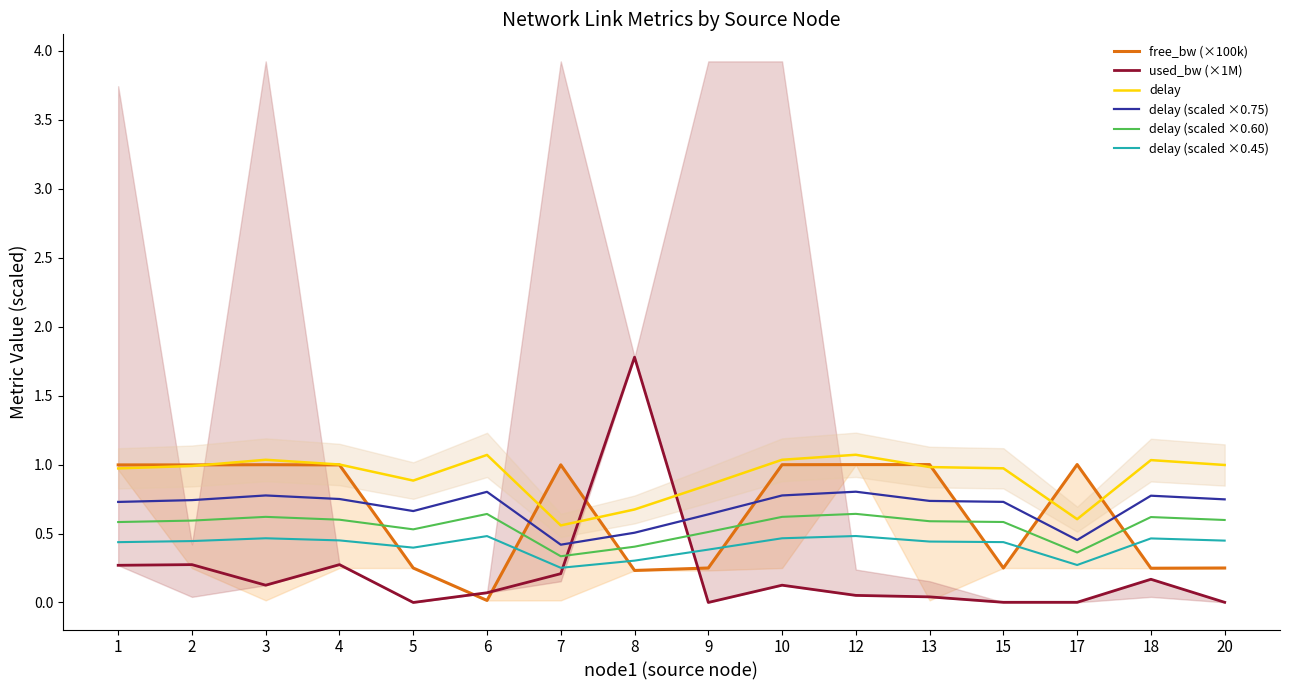

Which series has the largest total across all categories?

delay